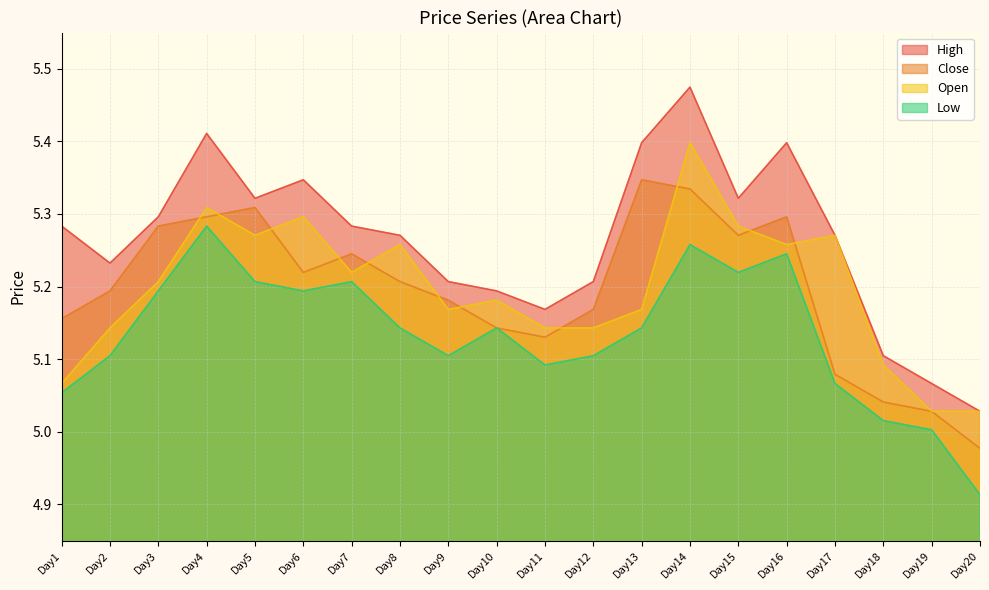

What is the value of the Open point at the 8th from the left?

5.3